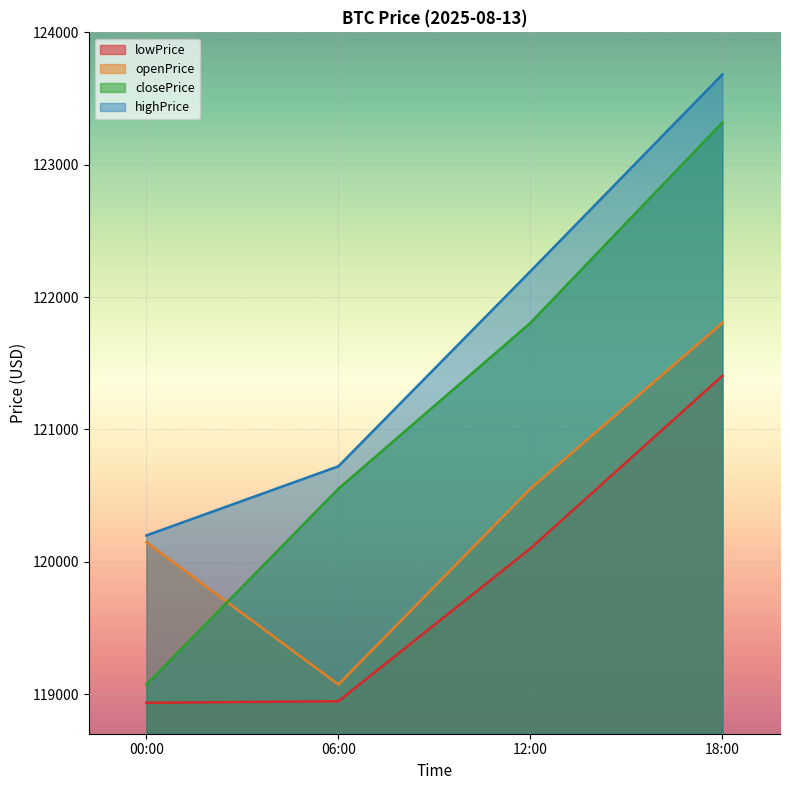

What value does the highPrice series have at 00:00?

120198.5